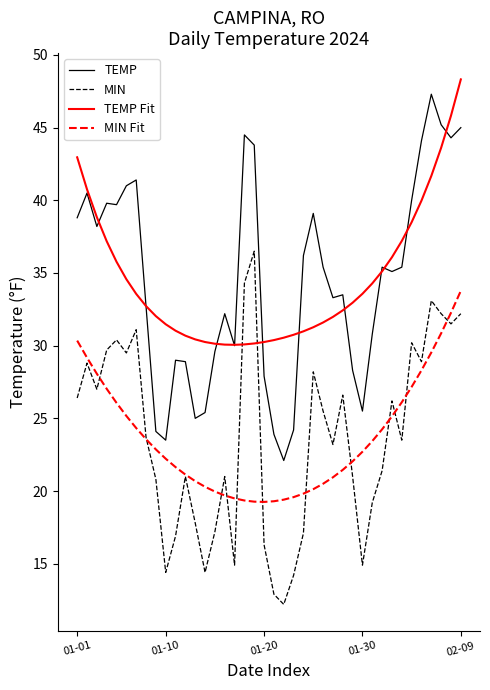

How many series are shown in this chart?

4